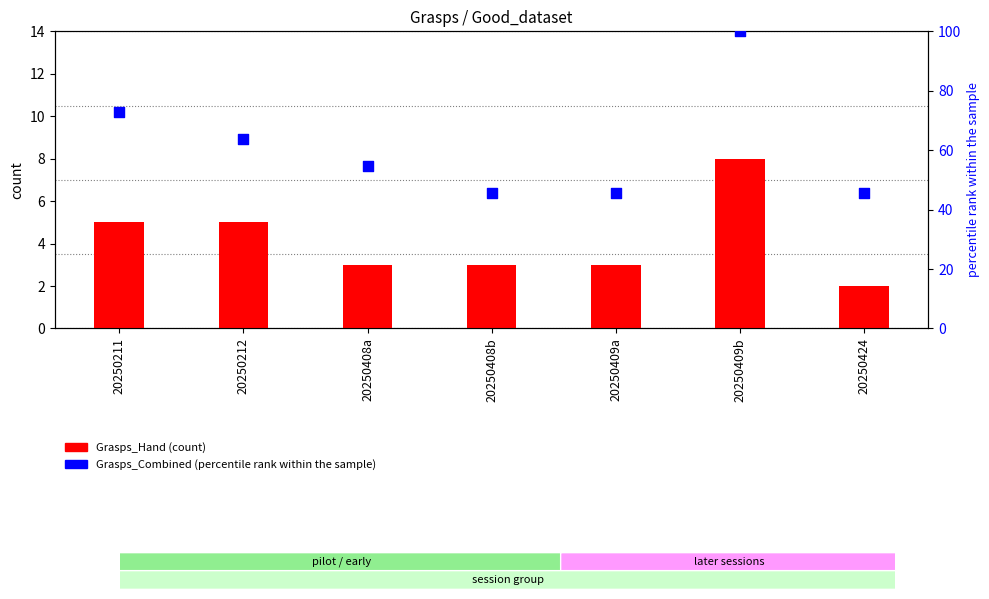

What is the total value across all series at 20250212?

68.6